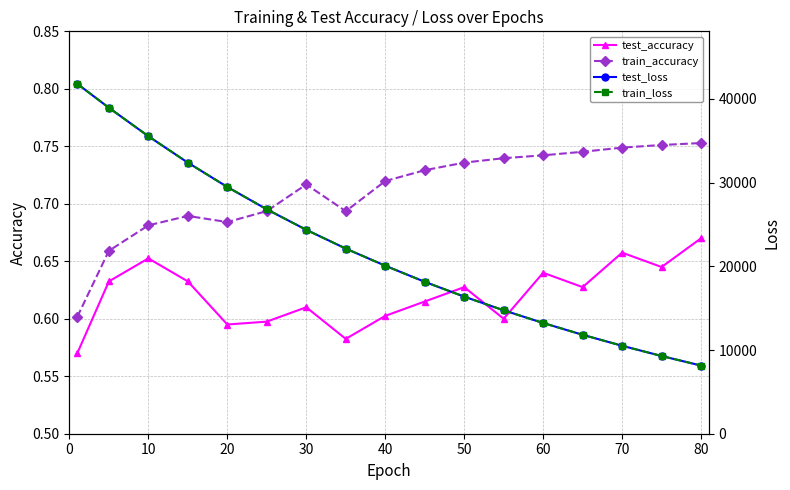

True or false: test_accuracy has more than 2 interior local peaks.

True